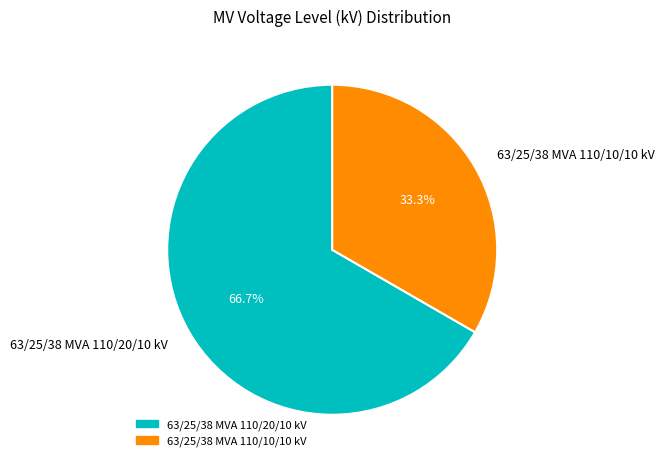

True or false: 63/25/38 MVA 110/10/10 kV accounts for 40% of the total.

False